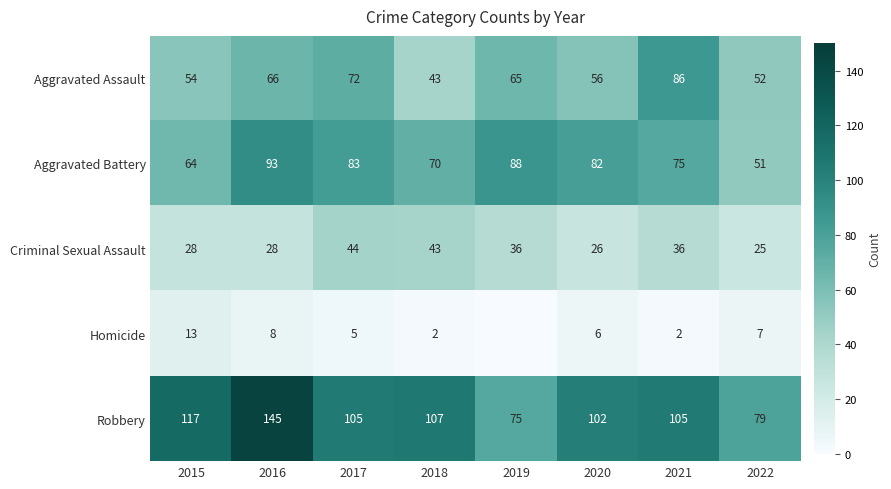

At 2022, list the series in order from largest to smallest.

Robbery, Aggravated Assault, Aggravated Battery, Criminal Sexual Assault, Homicide